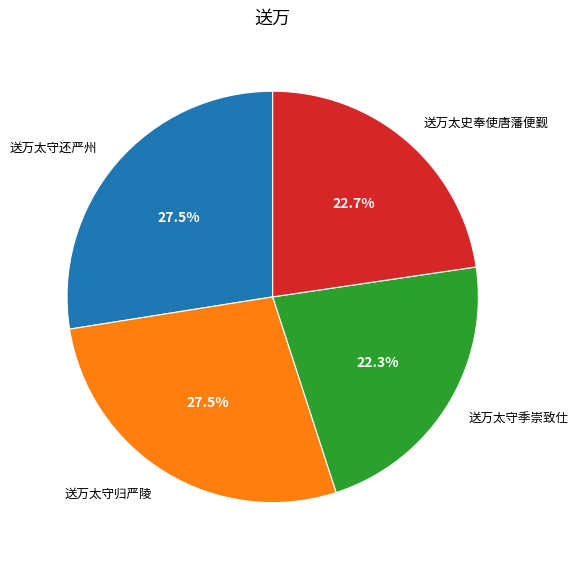

Count the number of slices in the pie.

4